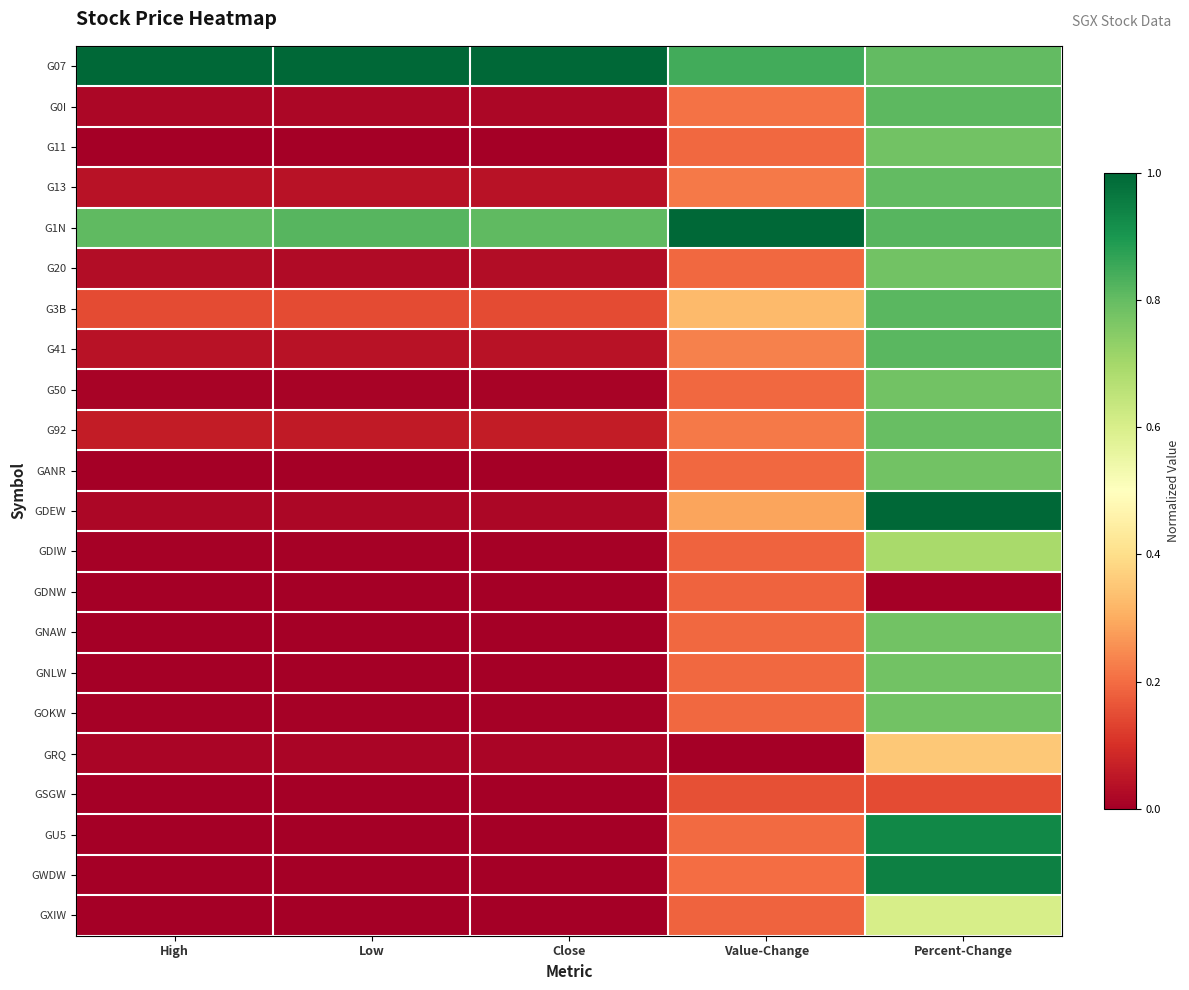

Reading left to right, list all the values displayed in this chart.

G07: High=1.0	Low=1.0	Close=1.0	Value-Change=0.8	Percent-Change=0.8
G0I: High=0.0	Low=0.0	Close=0.0	Value-Change=0.2	Percent-Change=0.8
G11: High=0.0	Low=0.0	Close=0.0	Value-Change=0.2	Percent-Change=0.8
G13: High=0.0	Low=0.0	Close=0.0	Value-Change=0.2	Percent-Change=0.8
G1N: High=0.8	Low=0.8	Close=0.8	Value-Change=1.0	Percent-Change=0.8
G20: High=0.0	Low=0.0	Close=0.0	Value-Change=0.2	Percent-Change=0.8
G3B: High=0.1	Low=0.1	Close=0.1	Value-Change=0.3	Percent-Change=0.8
G41: High=0.0	Low=0.0	Close=0.0	Value-Change=0.2	Percent-Change=0.8
G50: High=0.0	Low=0.0	Close=0.0	Value-Change=0.2	Percent-Change=0.8
G92: High=0.1	Low=0.1	Close=0.1	Value-Change=0.2	Percent-Change=0.8
GANR: High=0.0	Low=0.0	Close=0.0	Value-Change=0.2	Percent-Change=0.8
GDEW: High=0.0	Low=0.0	Close=0.0	Value-Change=0.3	Percent-Change=1.0
GDIW: High=0.0	Low=0.0	Close=0.0	Value-Change=0.2	Percent-Change=0.7
GDNW: High=0.0	Low=0.0	Close=0.0	Value-Change=0.2	Percent-Change=0.0
GNAW: High=0.0	Low=0.0	Close=0.0	Value-Change=0.2	Percent-Change=0.8
GNLW: High=0.0	Low=0.0	Close=0.0	Value-Change=0.2	Percent-Change=0.8
GOKW: High=0.0	Low=0.0	Close=0.0	Value-Change=0.2	Percent-Change=0.8
GRQ: High=0.0	Low=0.0	Close=0.0	Value-Change=0.0	Percent-Change=0.4
GSGW: High=0.0	Low=0.0	Close=0.0	Value-Change=0.2	Percent-Change=0.1
GU5: High=0.0	Low=0.0	Close=0.0	Value-Change=0.2	Percent-Change=0.9
GWDW: High=0.0	Low=0.0	Close=0.0	Value-Change=0.2	Percent-Change=0.9
GXIW: High=0.0	Low=0.0	Close=0.0	Value-Change=0.2	Percent-Change=0.6